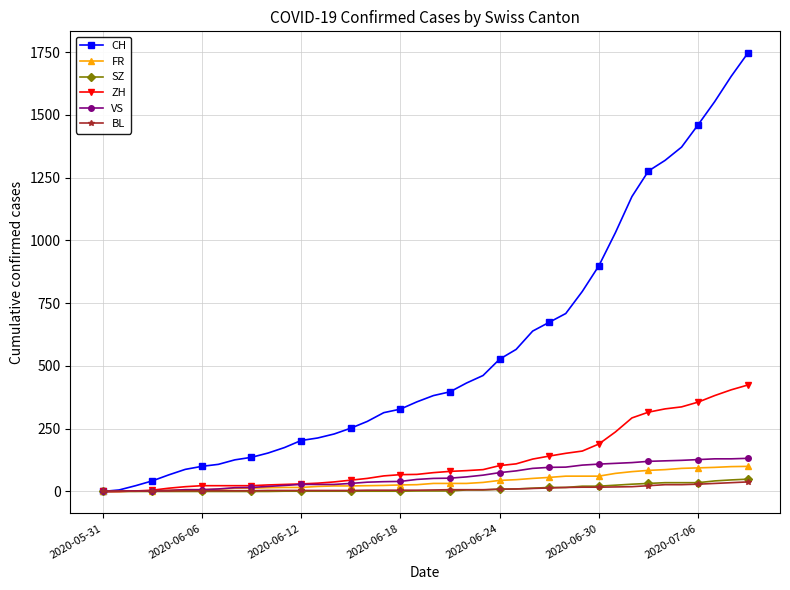

What is the maximum value shown in the chart?

1746